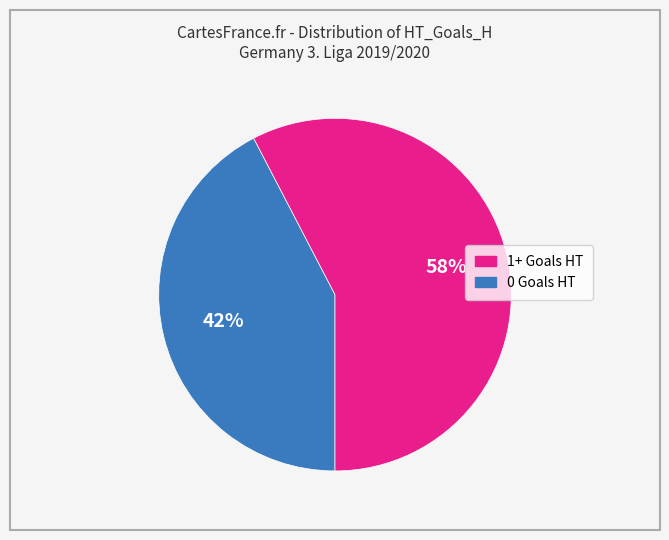

To the nearest percent, what is the average slice percentage?

50%